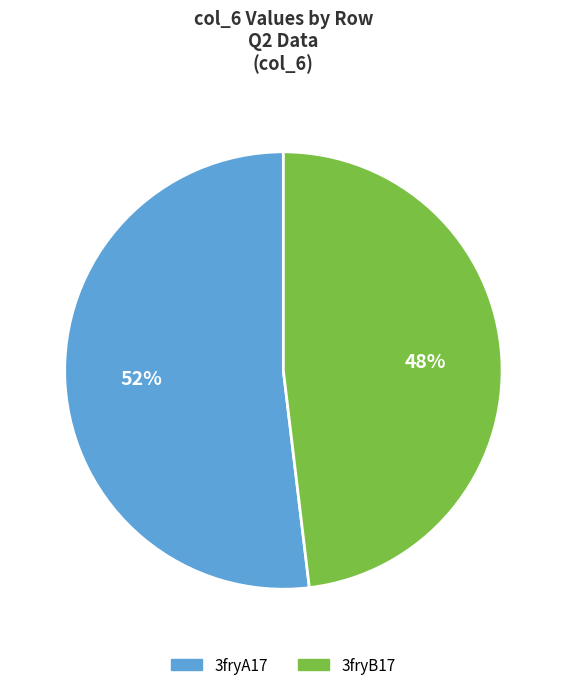

Does 3fryB17 represent more than half of the total?

No